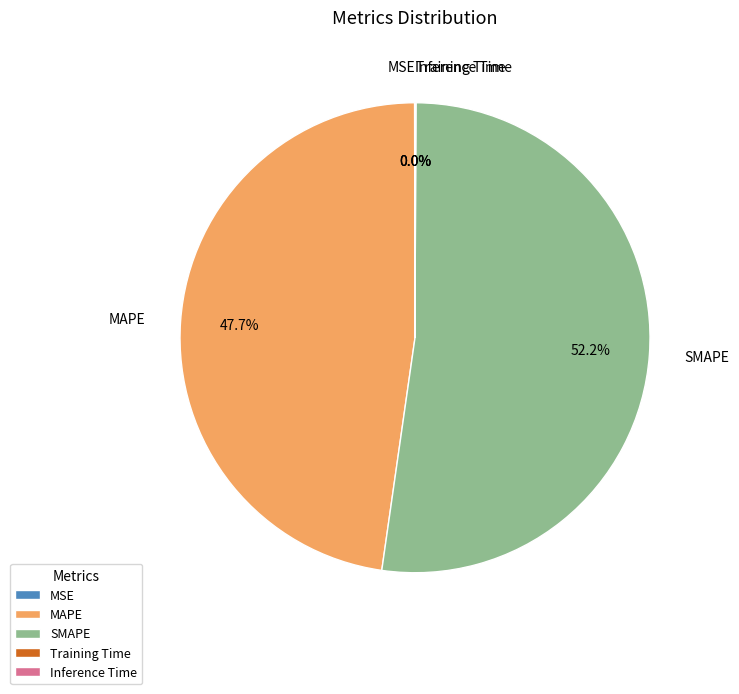

How much of the chart is everything except MAPE?

52.3%